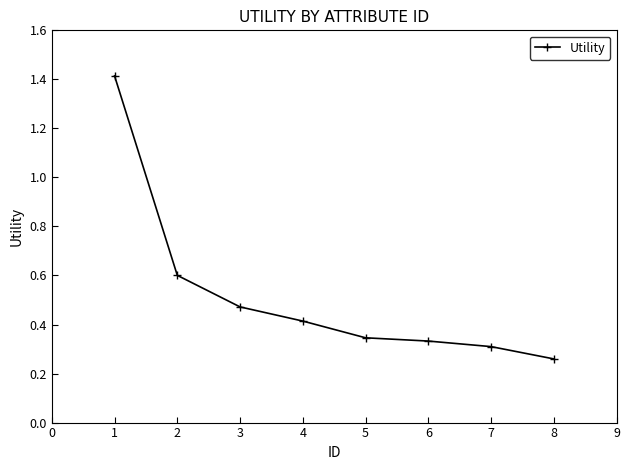

True or false: the data shows 0.2 at 5.

False